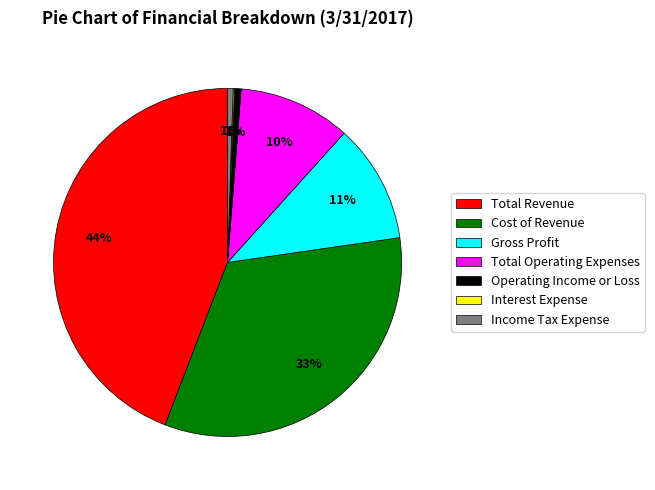

True or false: Income Tax Expense accounts for 13% of the total.

False